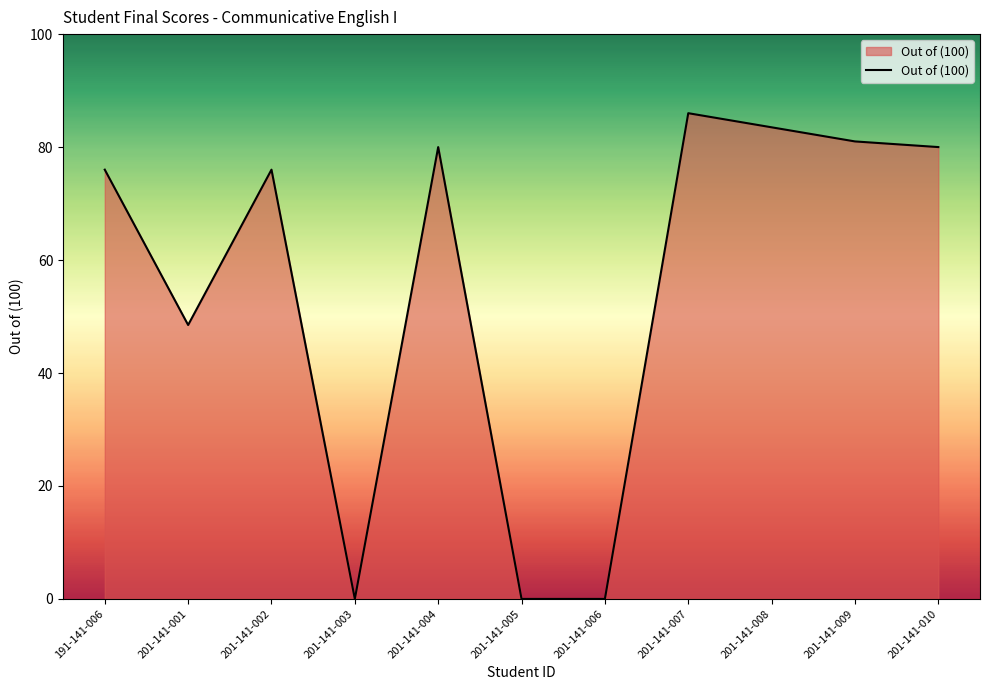

At which label is the value closest to 43?

201-141-001